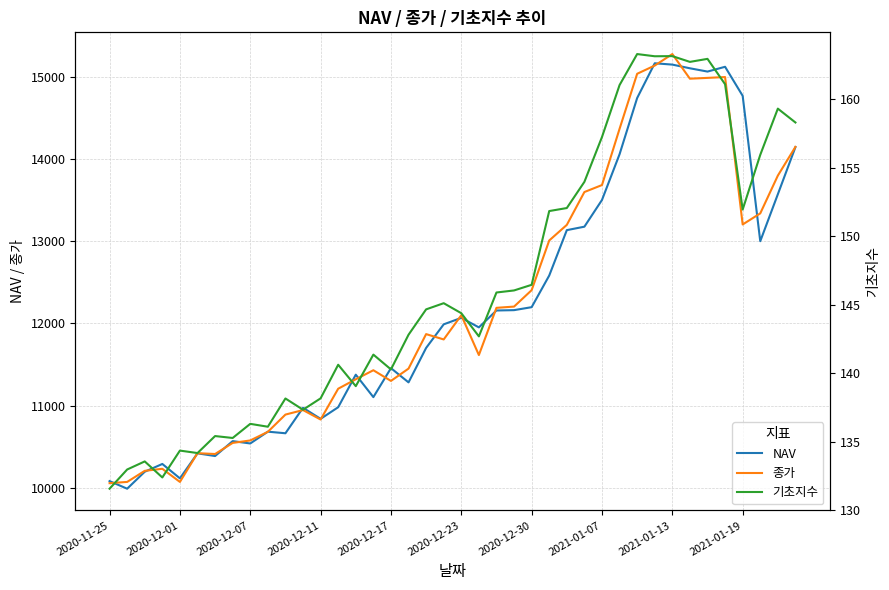

What is the highest value of the NAV series?

15167.9